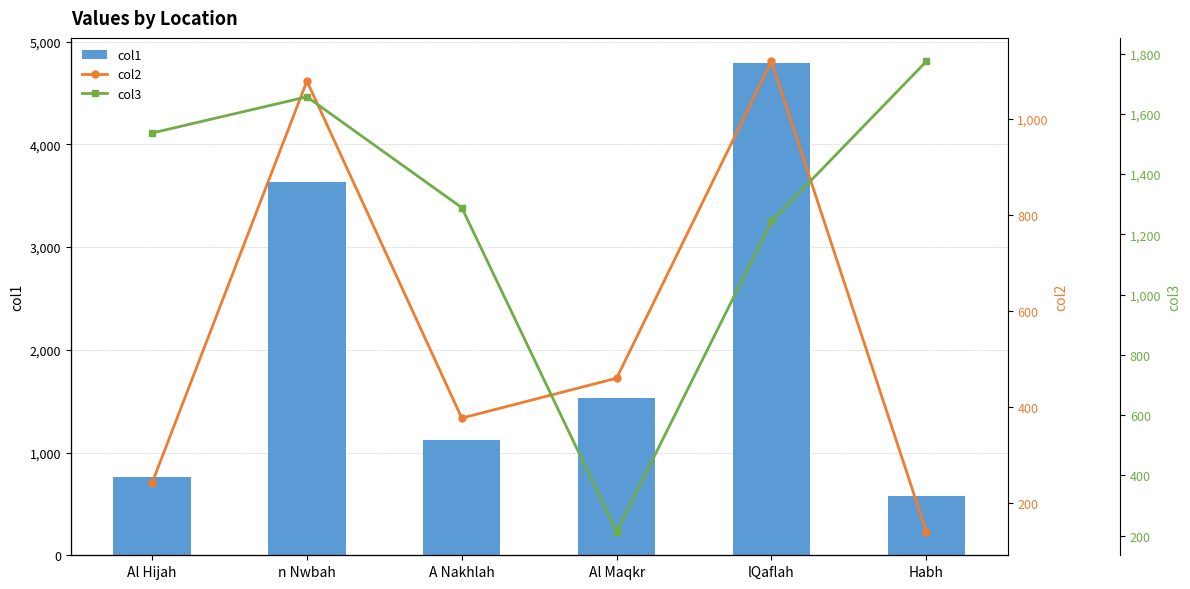

Count the number of categories in the chart.

6